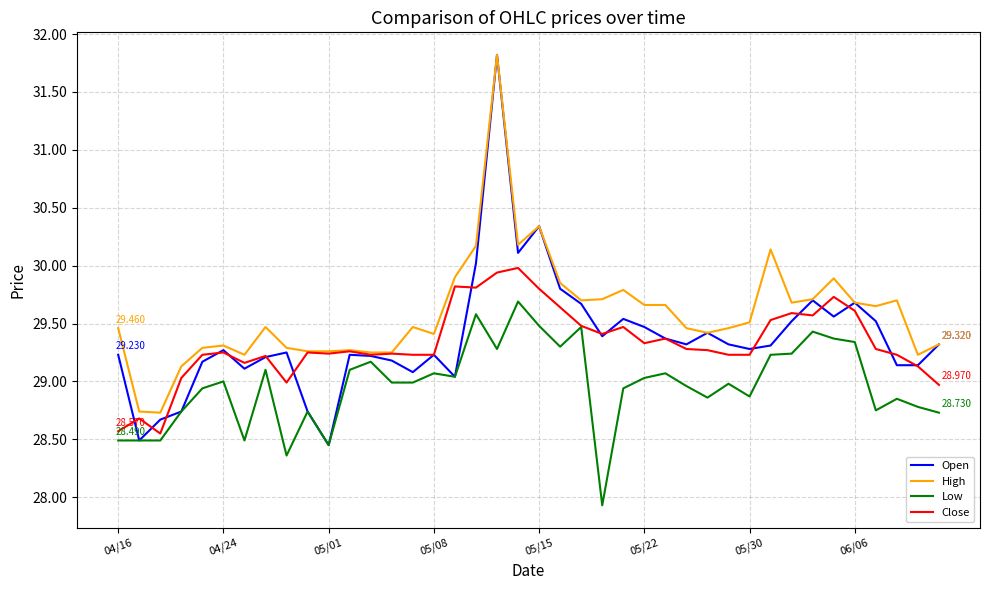

What is the difference between the maximum and second lowest values in the Open series?

3.3